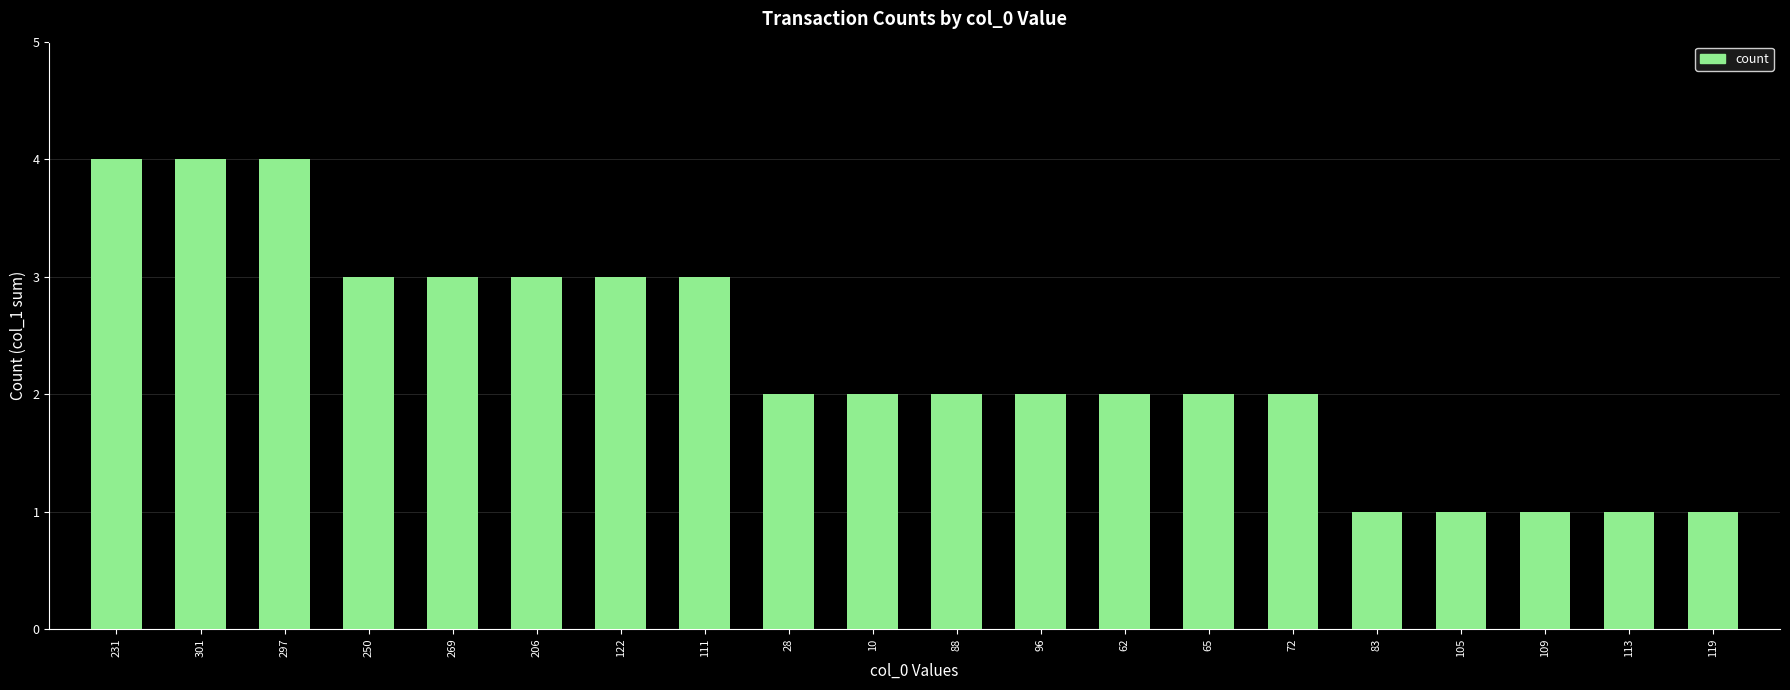

What is the approximate value at 297?

4